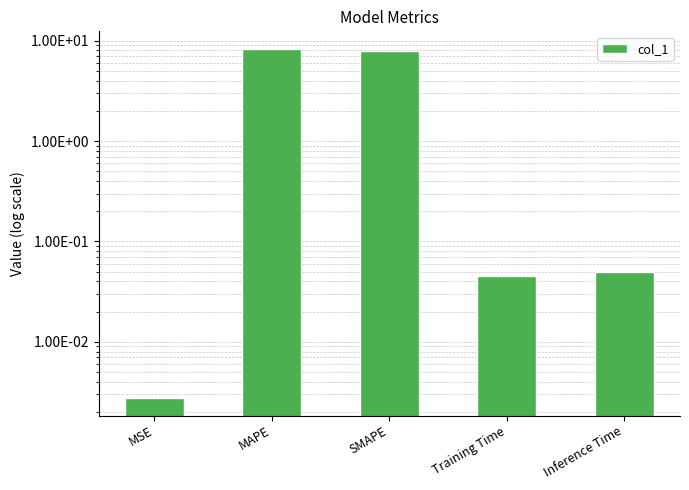

Is it true that the value at Inference Time is 0.0?

True